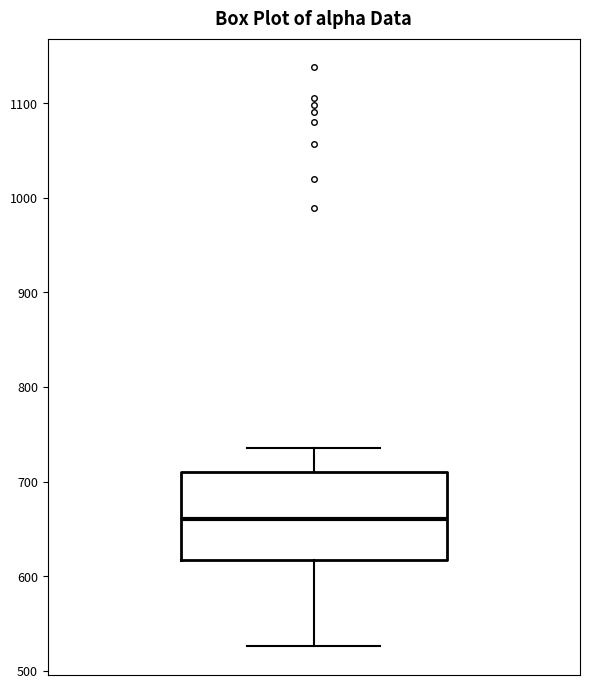

Transcribe this box plot: give where the median line is, the range the box spans, and where the two whiskers end, as read against the y-axis. The values are not printed on the chart, so give them approximately, as read against the axis.

median 660, box 620 to 710, whiskers 530 to 740